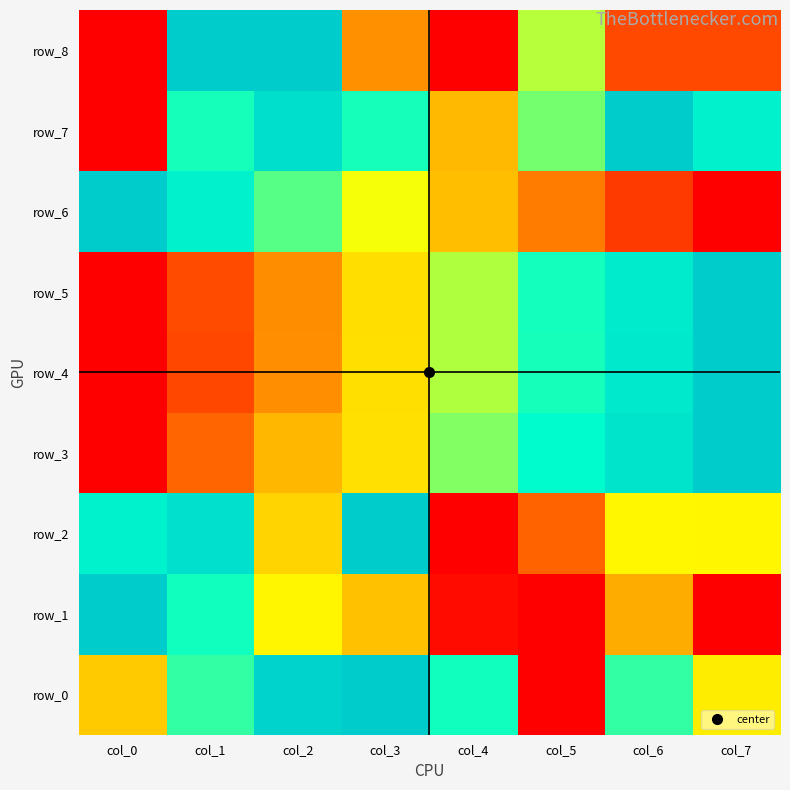

How many values in row_5 are above zero?

7